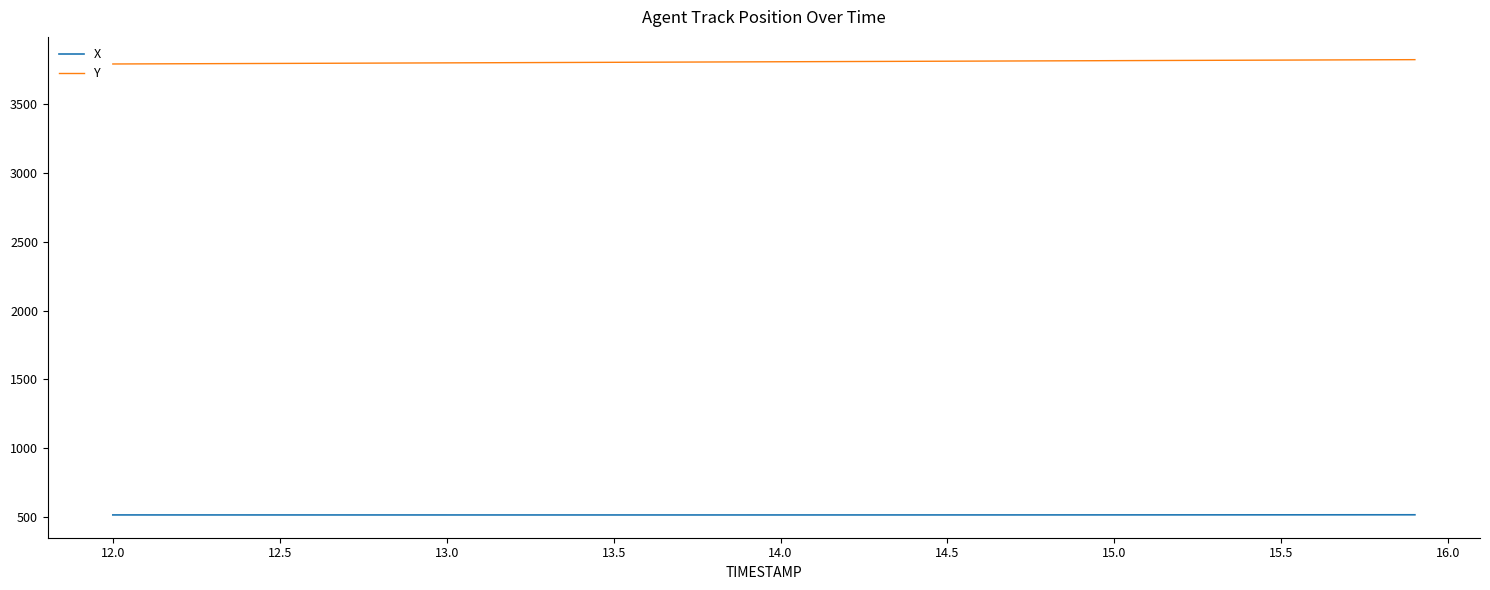

Rank the series by their average value, from highest to lowest.

Y, X